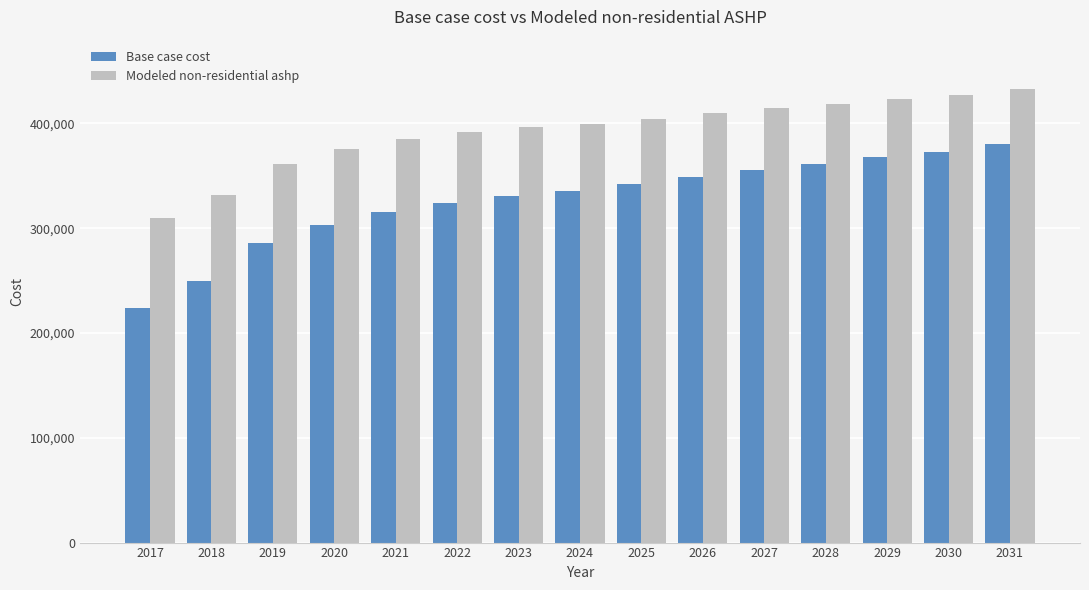

What is the difference between the maximum and minimum values in the Base case cost series?

156091.0